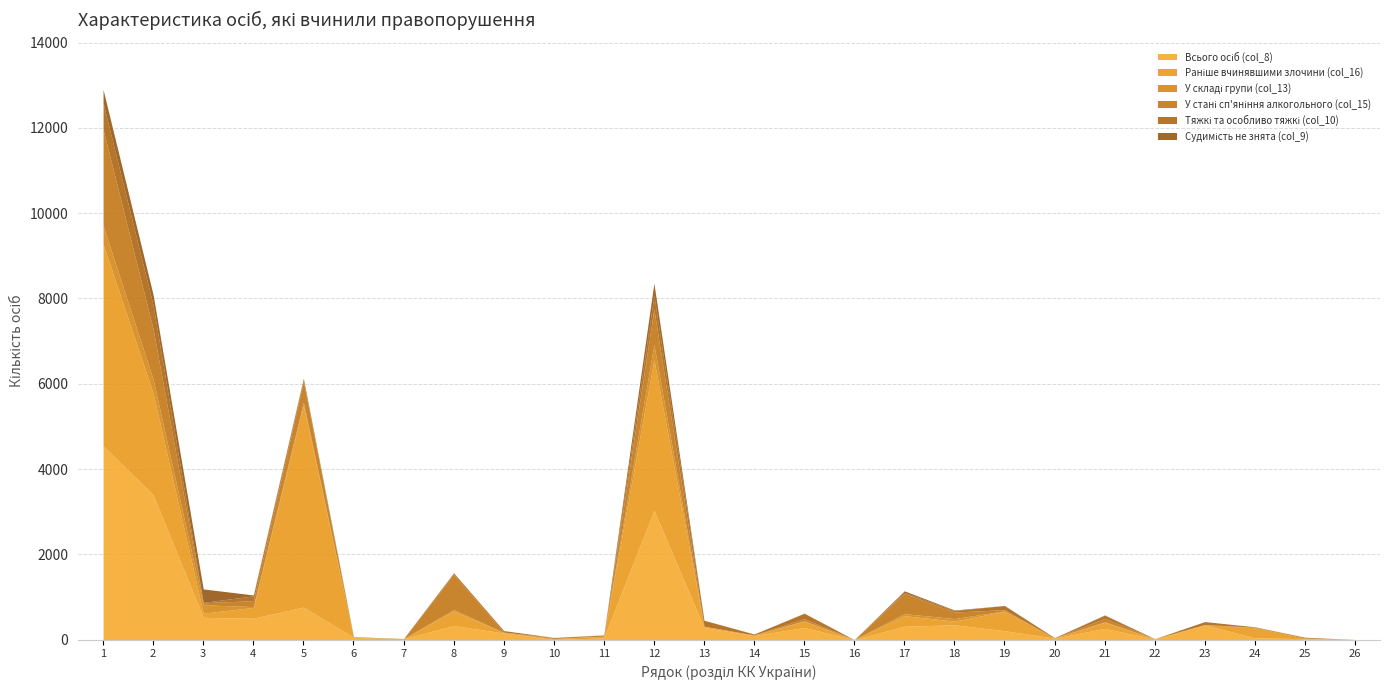

What is the total value across all series at 19?

803